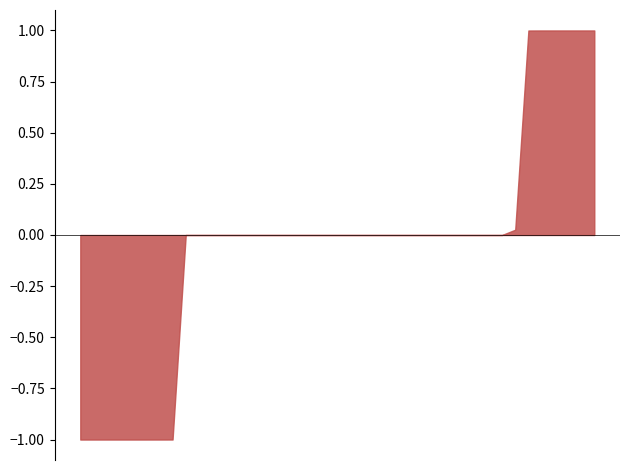

How many series are shown in this chart?

1